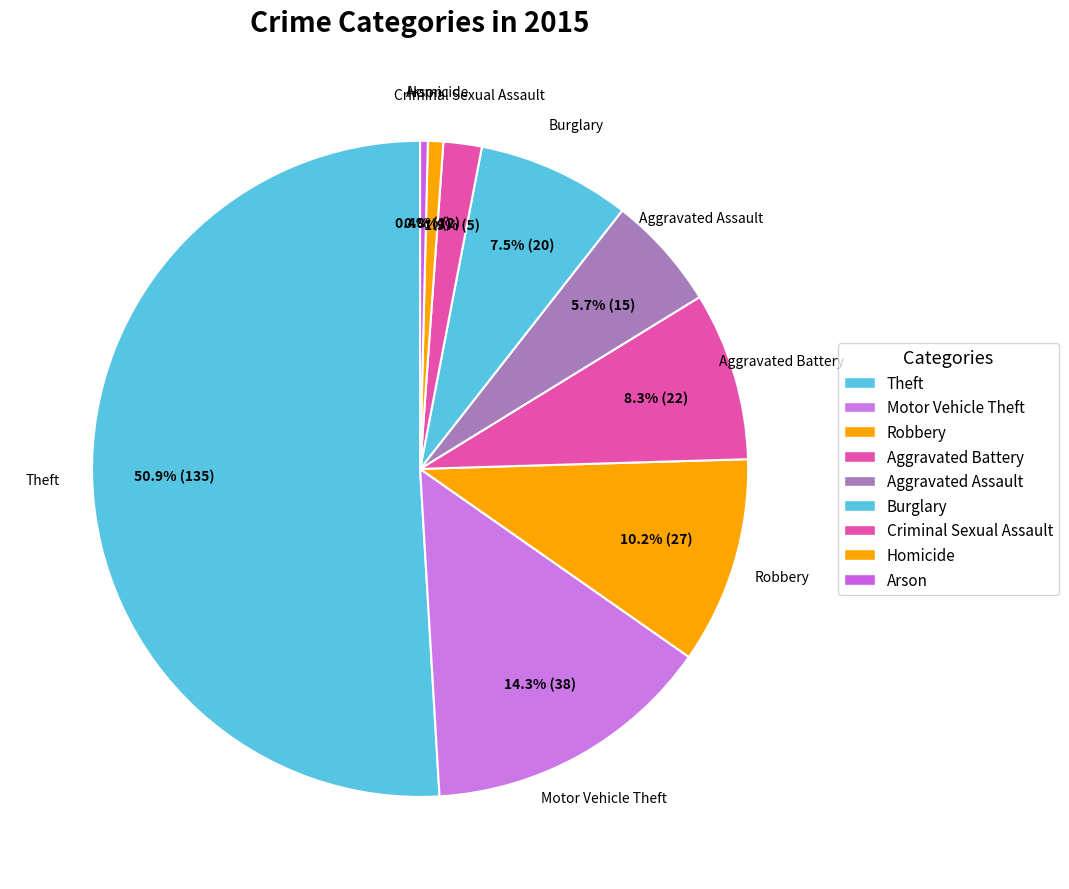

To the nearest percent, what is the combined percentage of Robbery and Criminal Sexual Assault?

12%